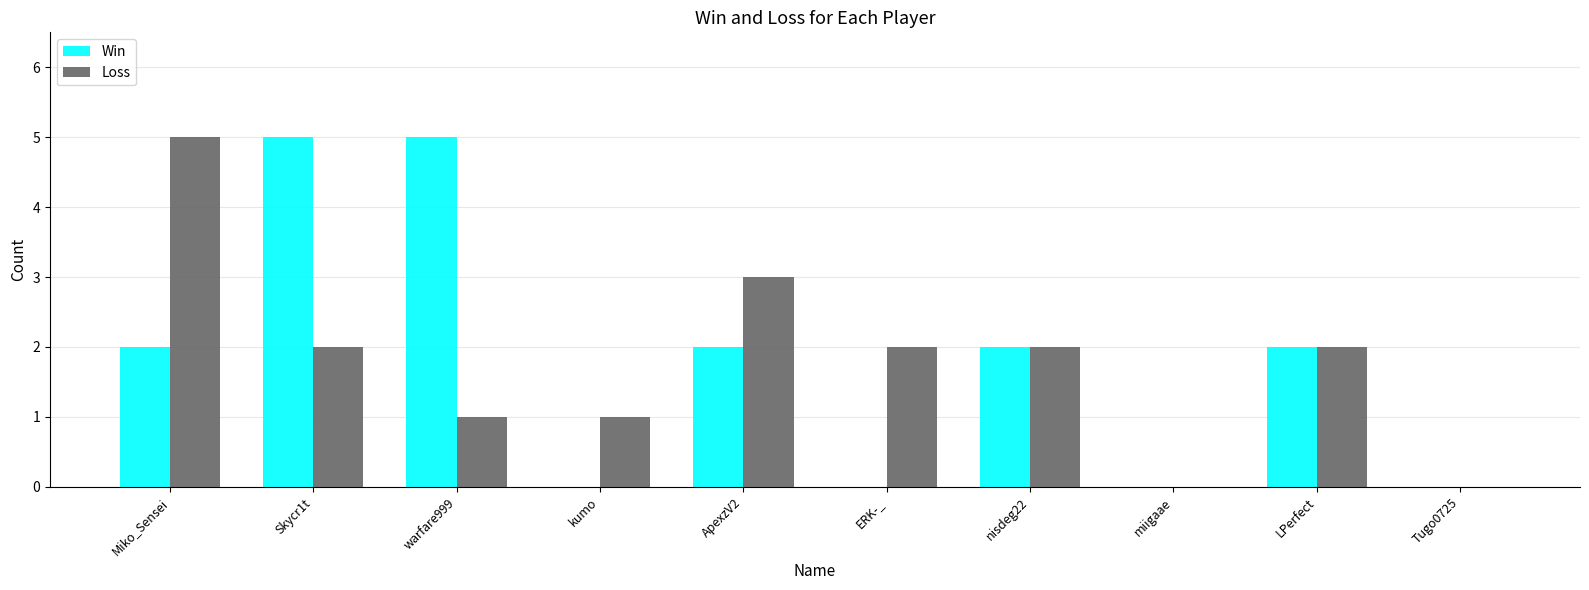

At which label does Loss first exceed 2?

Miko_Sensei